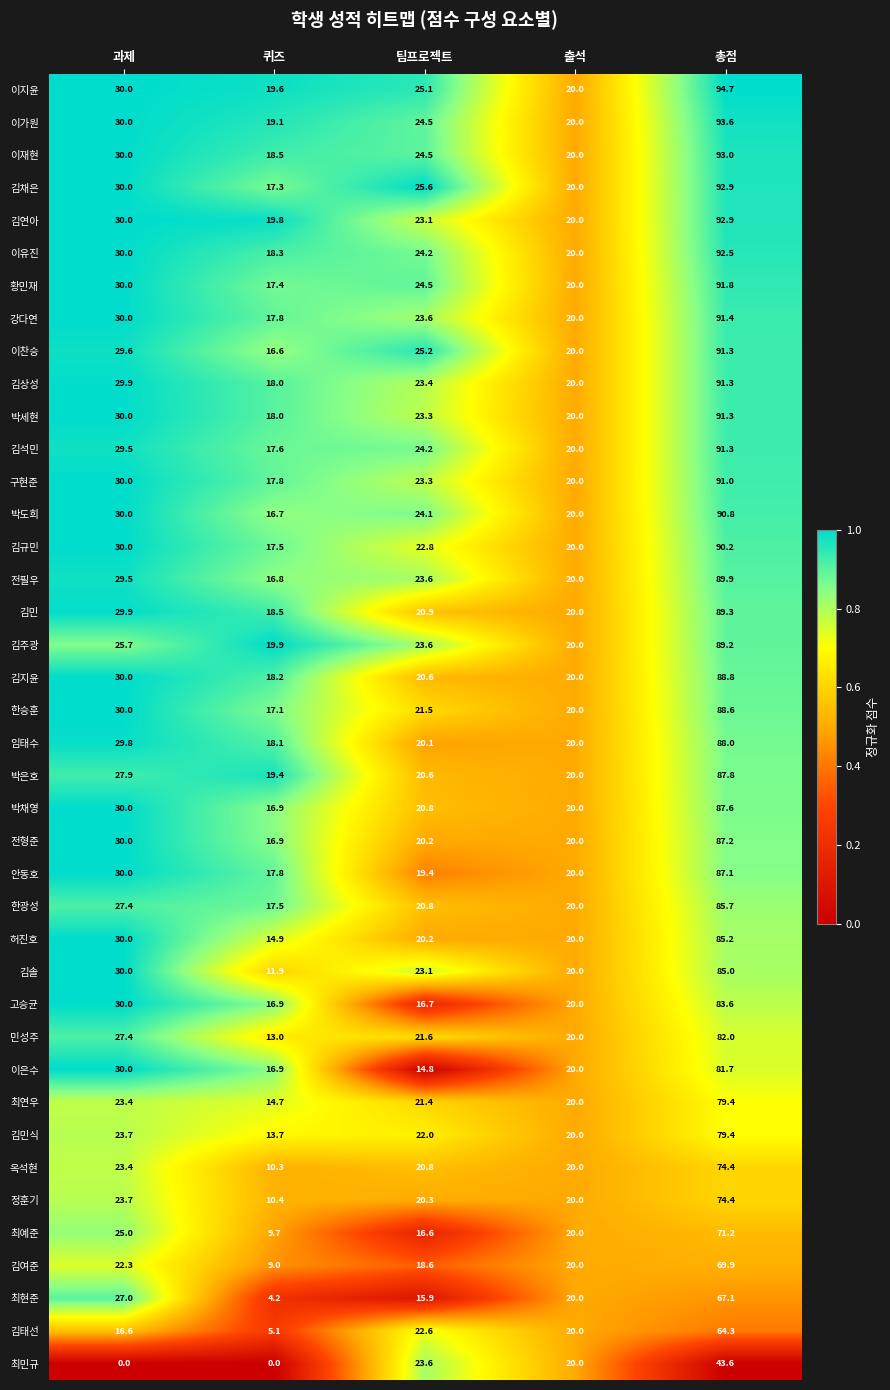

What is the difference between the 구현준 values at 출석 and 과제?

10.0